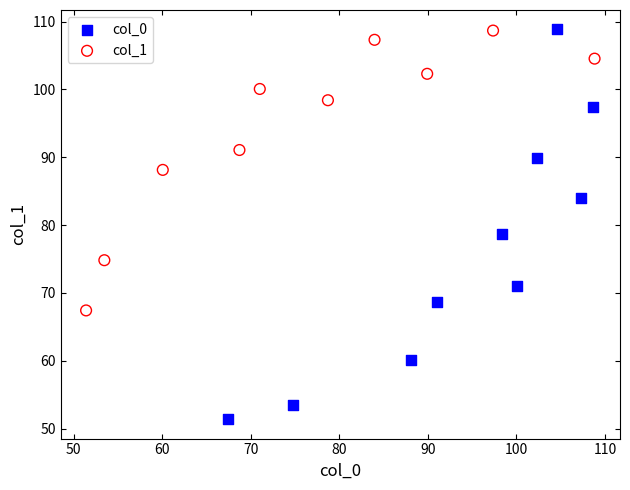

Which series contains the lowest Y value?

col_0